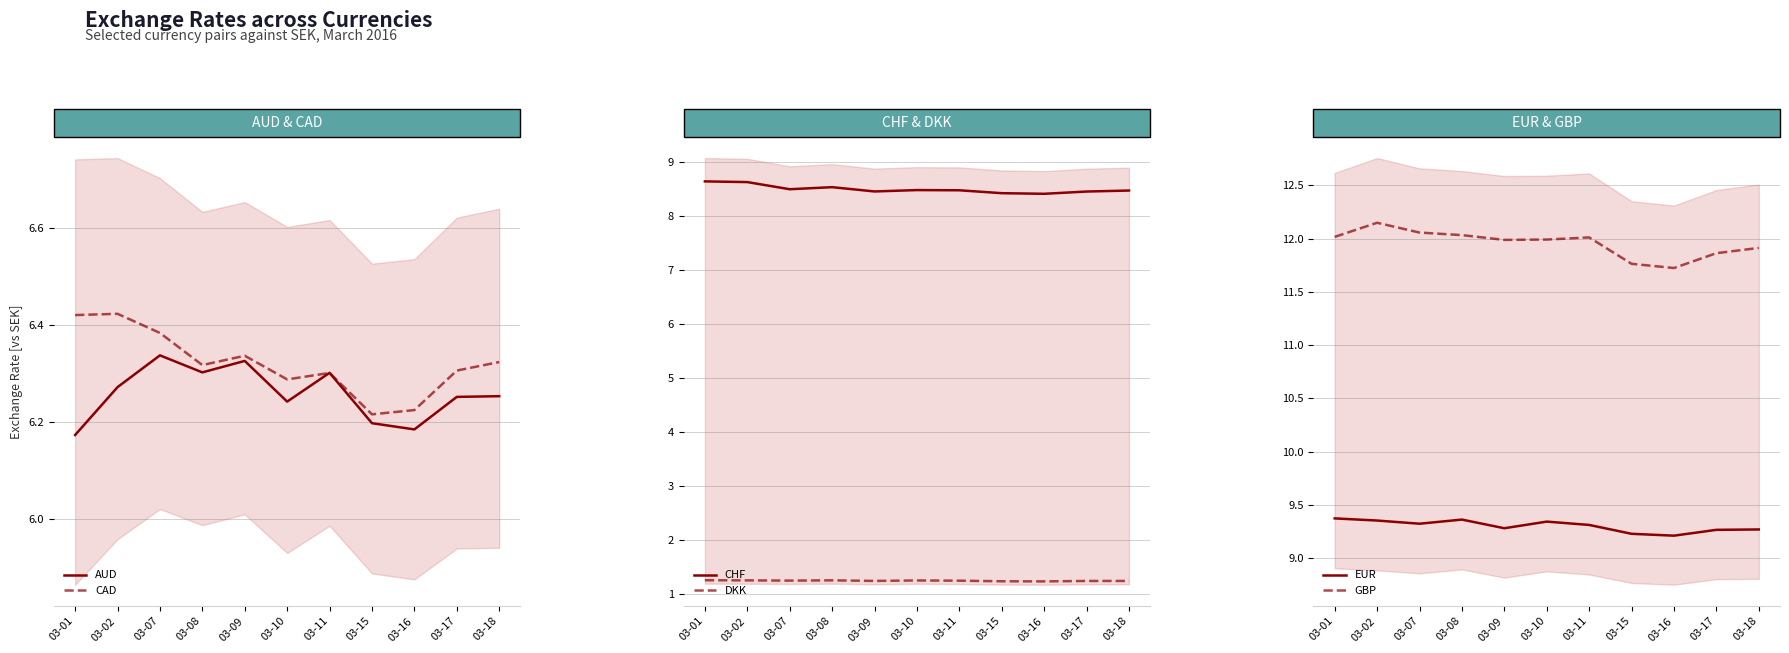

At which label is DKK closest to 1?

03-16